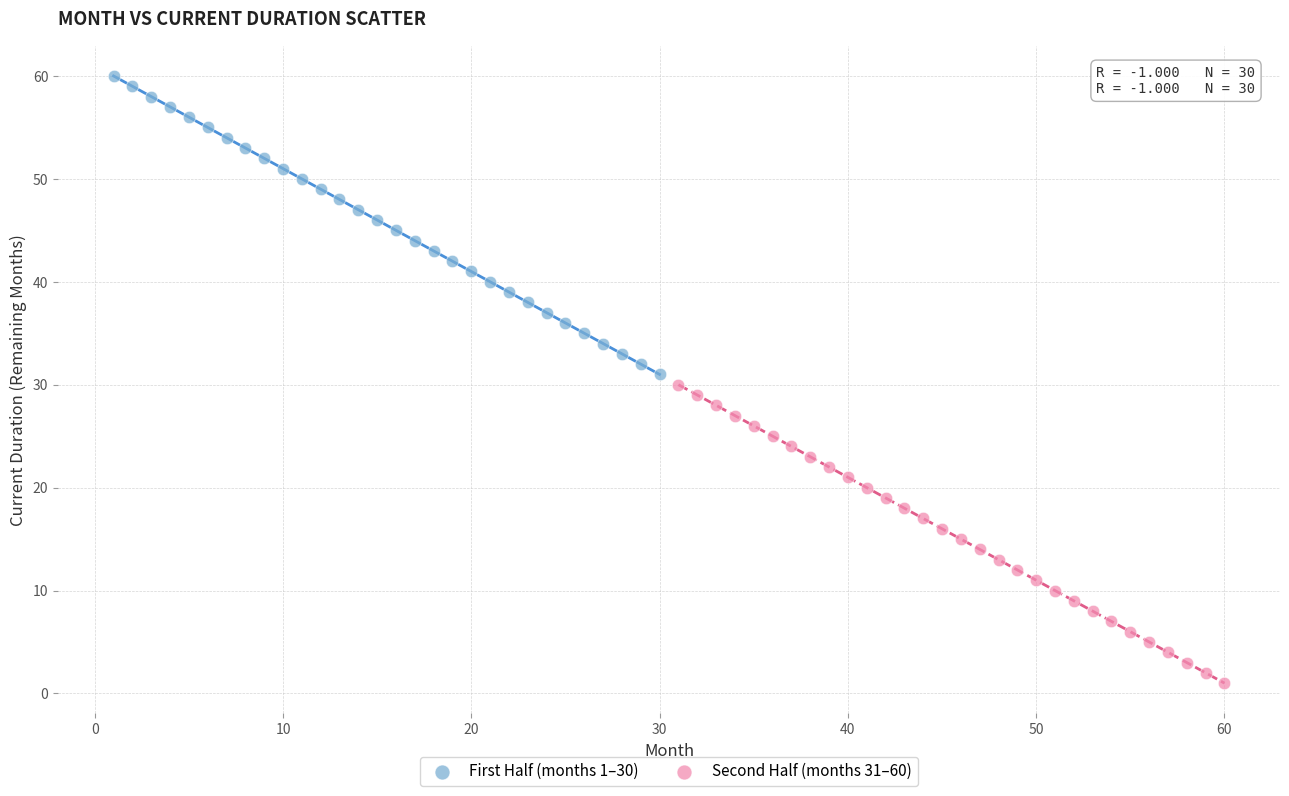

What are all the series names shown in the legend?

First Half (months 1–30), Second Half (months 31–60)